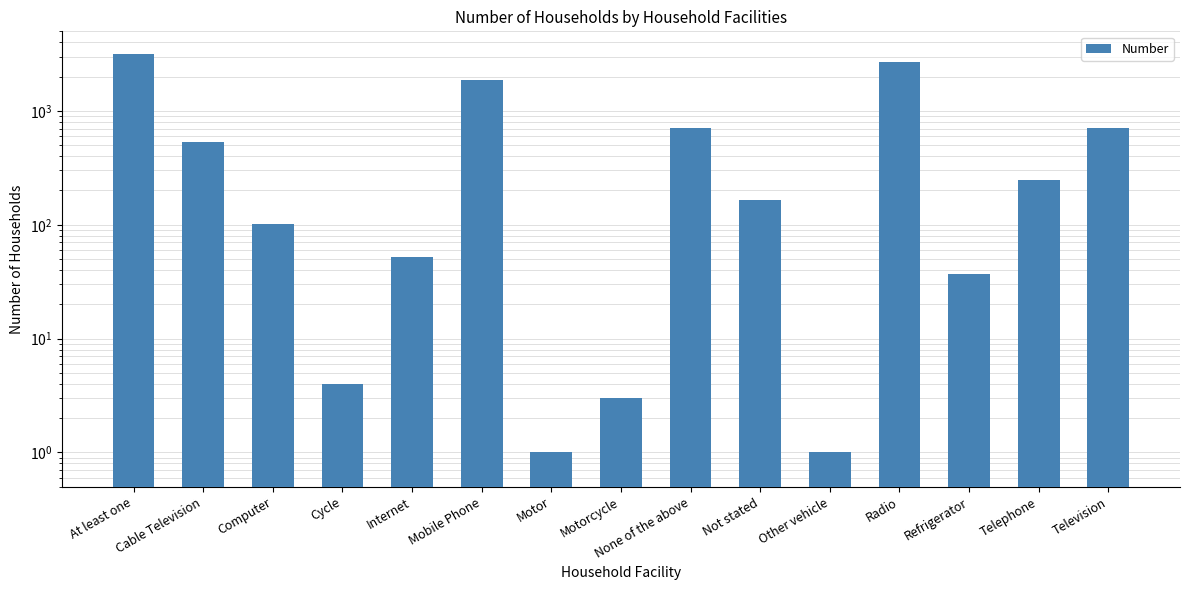

Which category has the lowest value across all series?

Motor